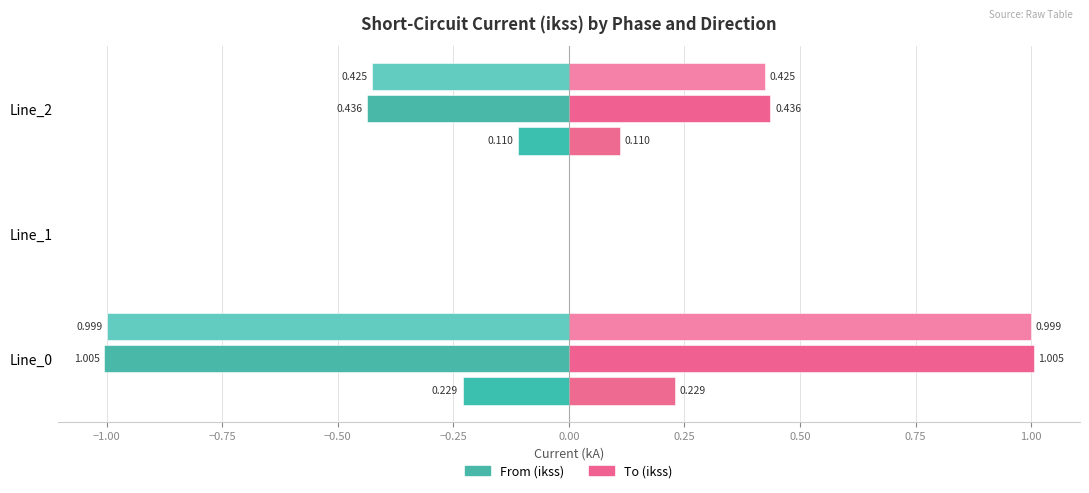

Where is pf_ikss_b_to_ka nearest to the value 0?

Line_1